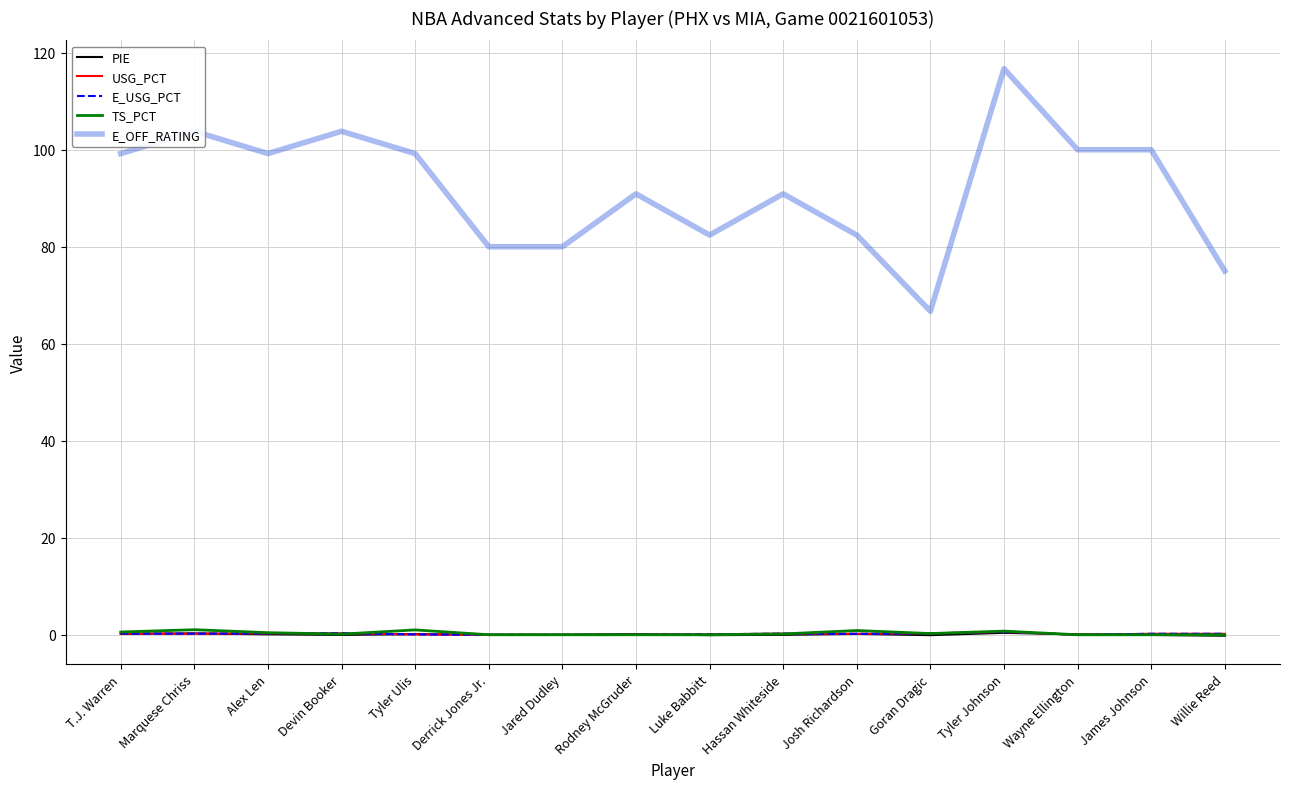

Which category has the highest value across all series?

Tyler Johnson